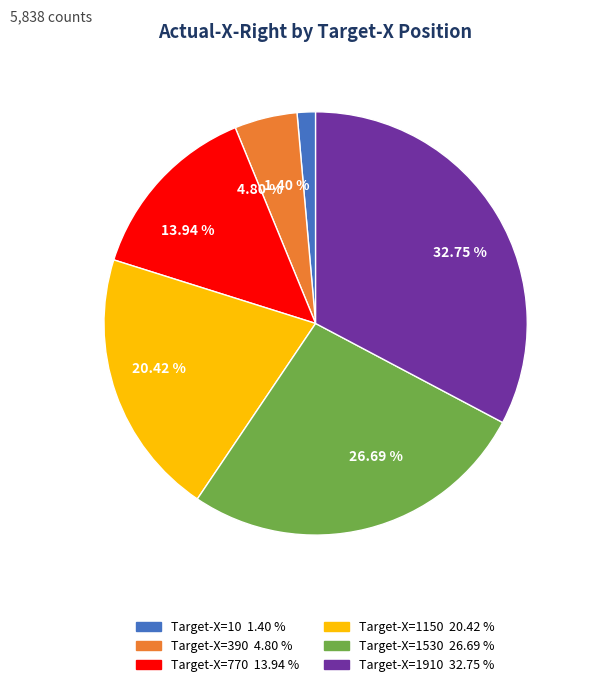

Which category has the biggest portion of the pie?

Target-X=1910